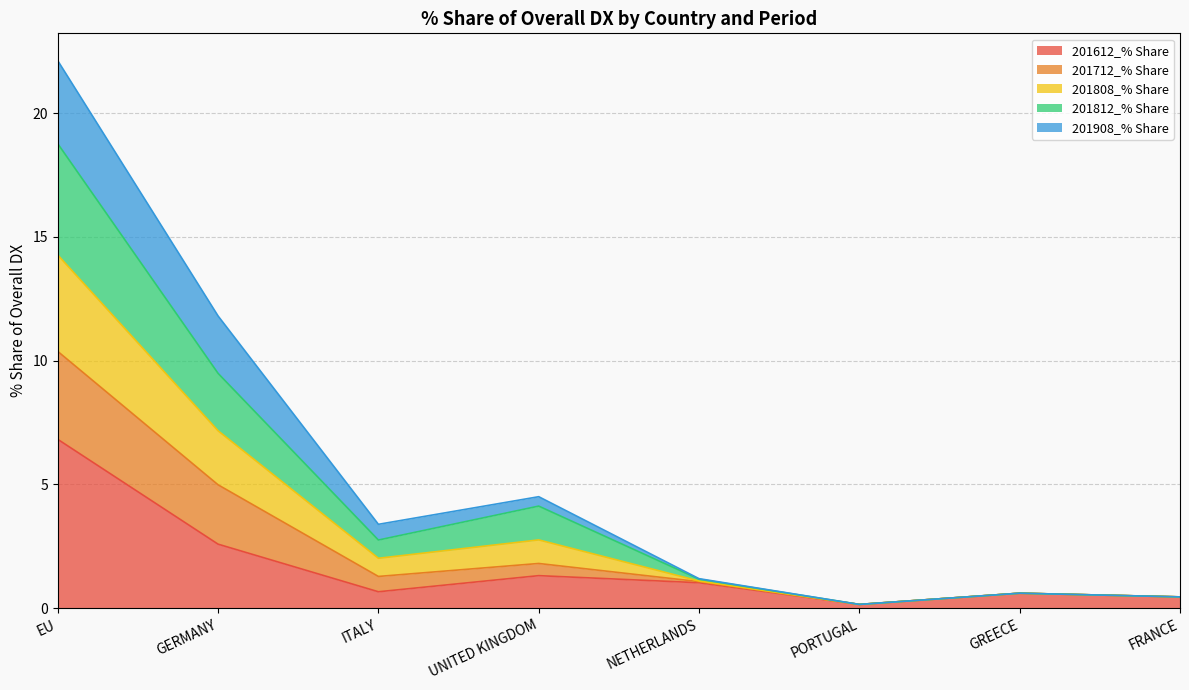

At which category is the sum across all series the highest?

EU